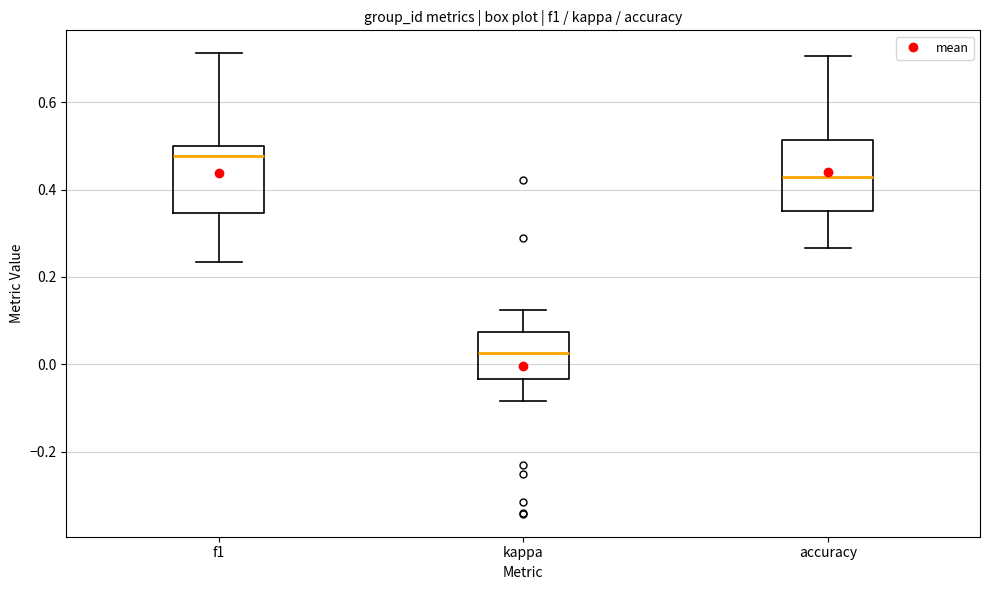

Reading left to right, transcribe this box plot: for each box, give where its median line is, the range the box spans, and where its two whiskers end, as read against the y-axis. The values are not printed on the chart, so give them approximately, as read against the axis.

f1: median 0.48, box 0.34 to 0.50, whiskers 0.24 to 0.72
kappa: median 0.02, box -0.04 to 0.08, whiskers -0.08 to 0.12
accuracy: median 0.42, box 0.36 to 0.52, whiskers 0.26 to 0.70